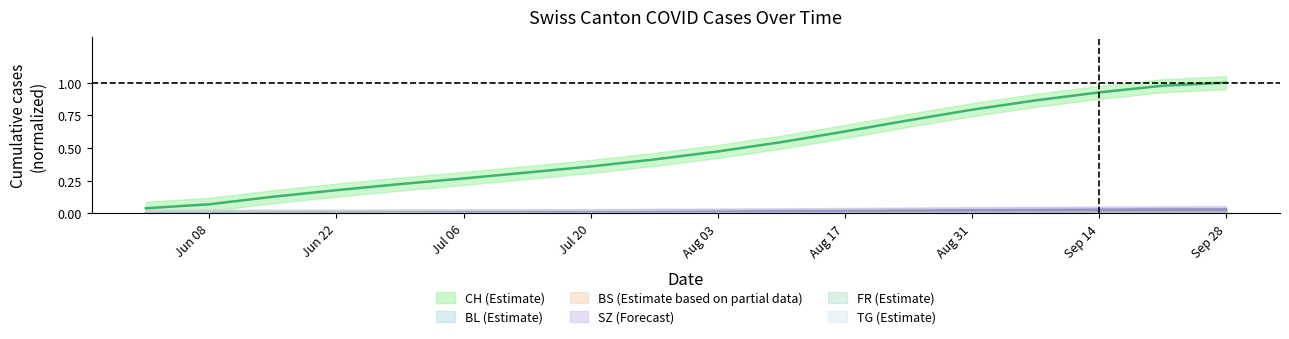

Count the number of categories in the chart.

18